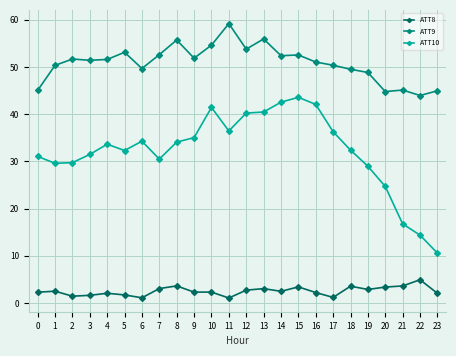

What are all the series names shown in the legend?

ATT8, ATT9, ATT10